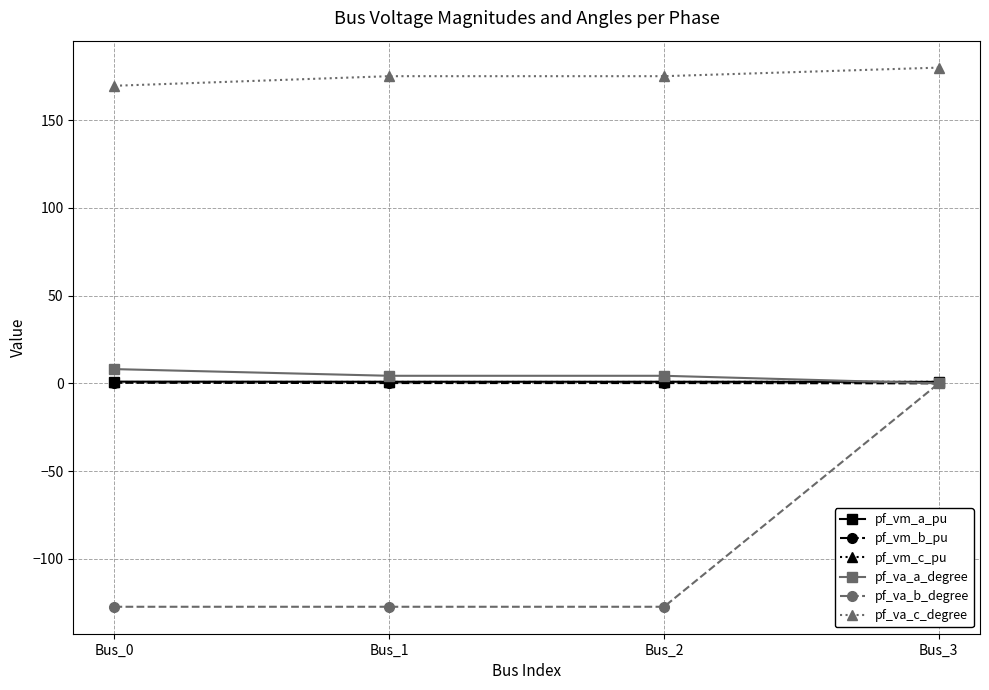

What is the value of the pf_vm_b_pu point at the 2nd from the left?

0.2